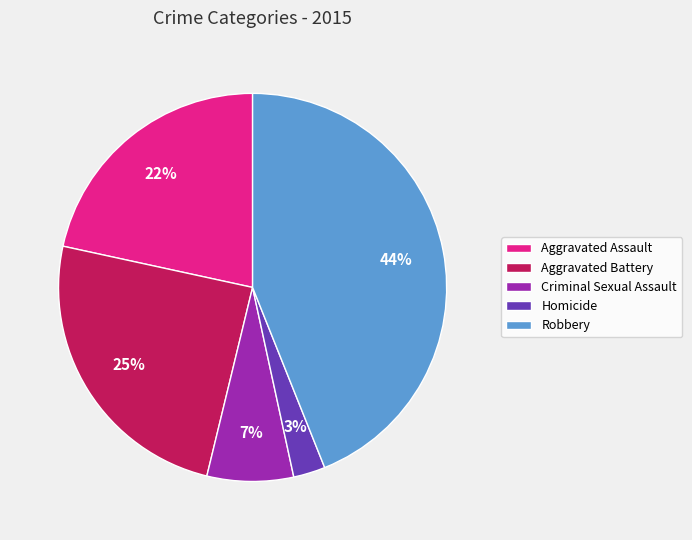

True or false: Robbery accounts for 30% of the total.

False